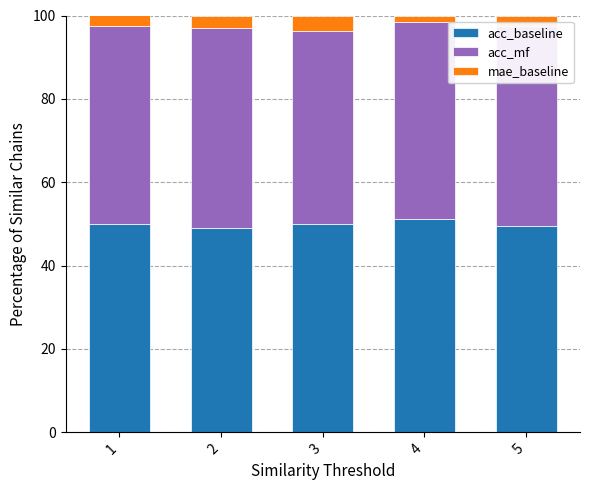

What is the minimum value for acc_baseline?

49.0